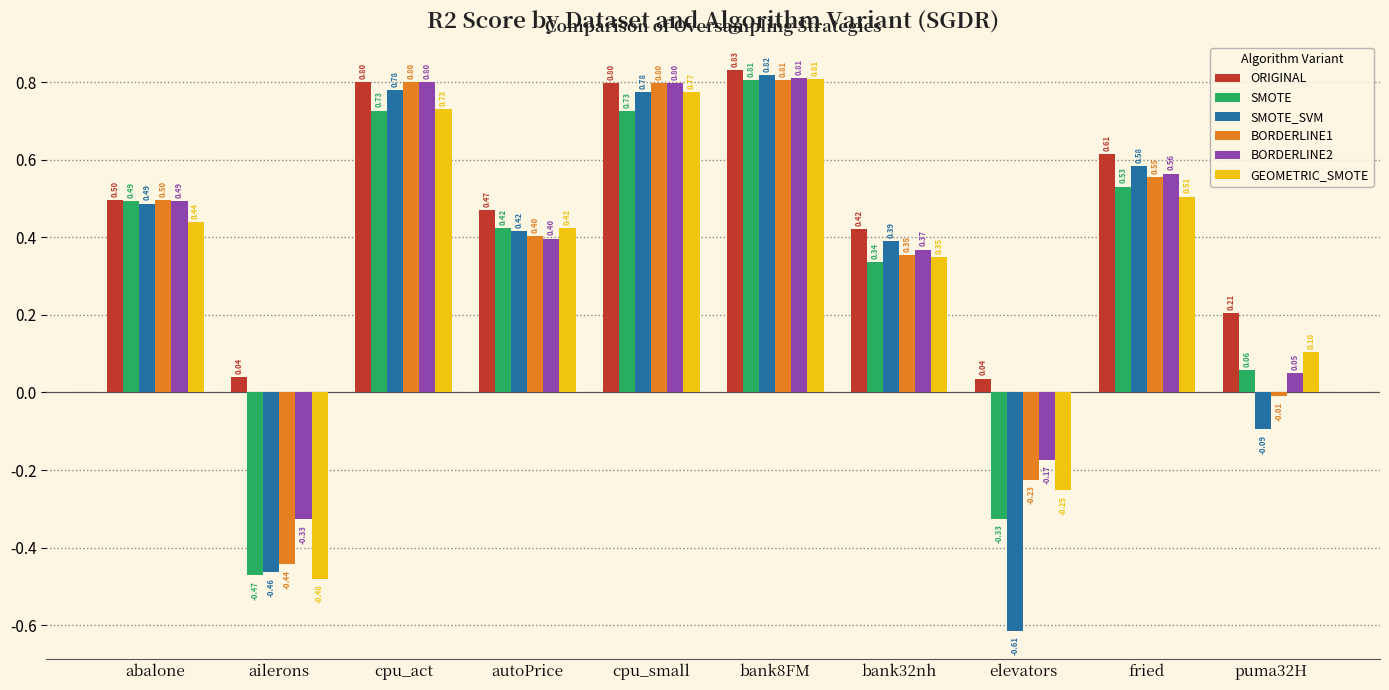

What is the difference between the maximum and minimum values in the SMOTE_SVM series?

1.4